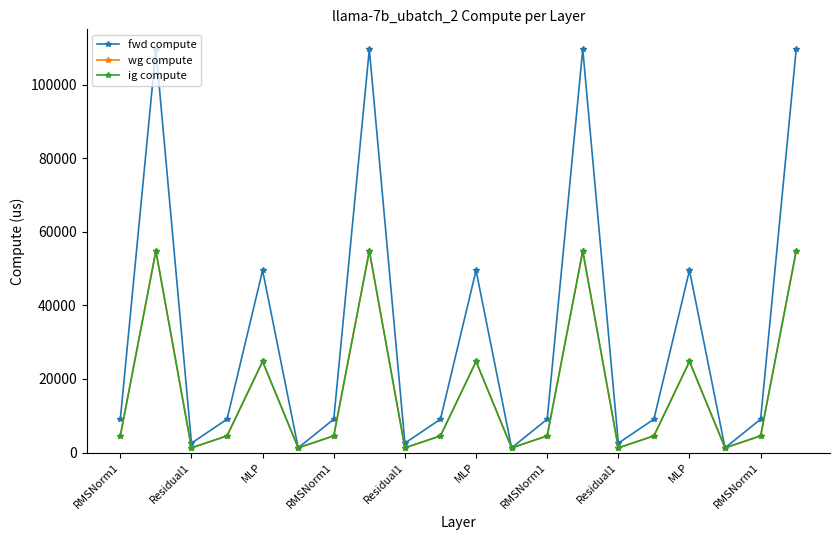

Which series has the widest spread of values?

fwd compute